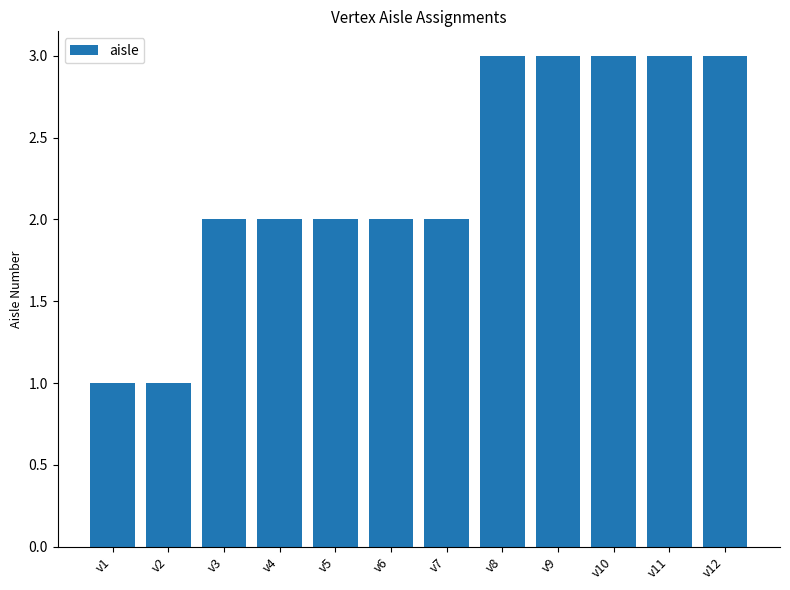

What is the sum of all values?

27